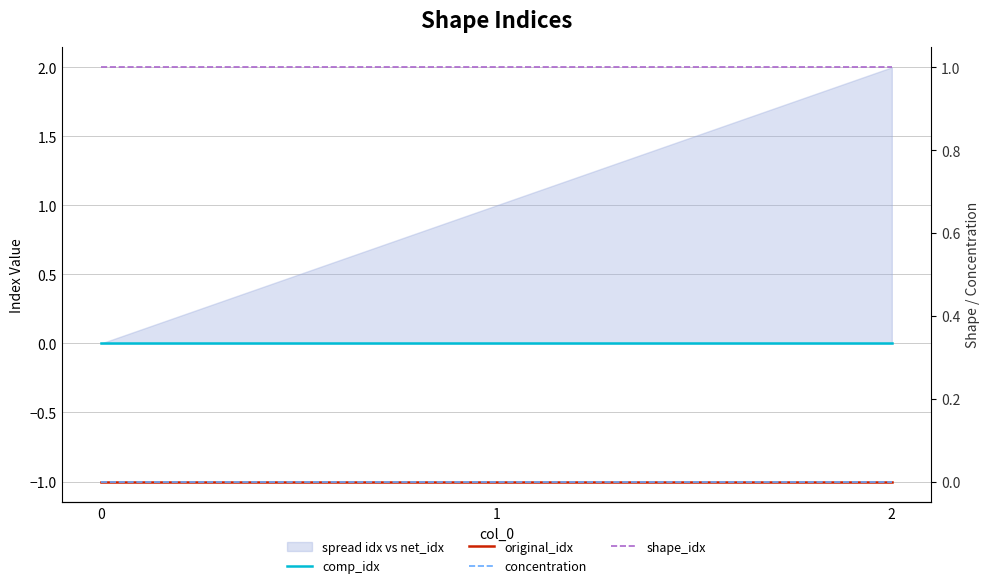

The value of shape_idx at 0 is 0. True or false?

False